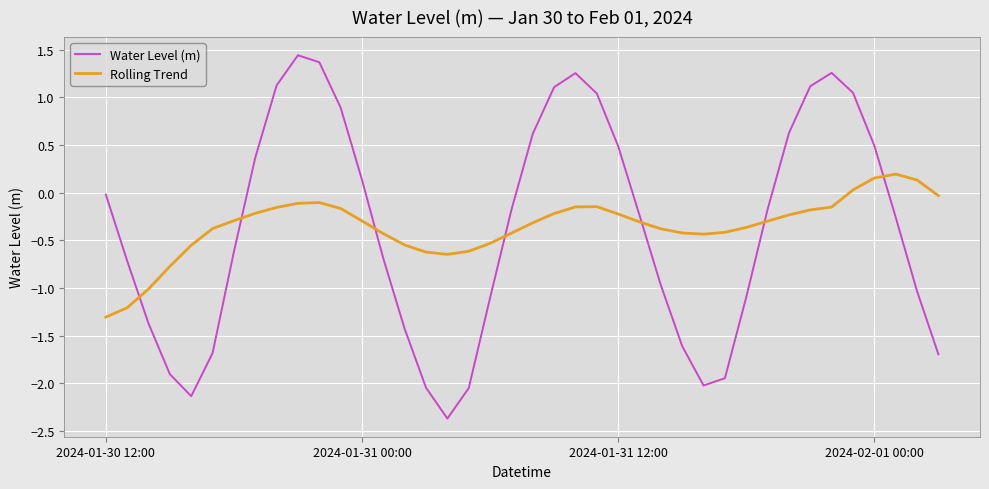

What is the difference between the maximum and minimum values in the Rolling Trend series?

1.5